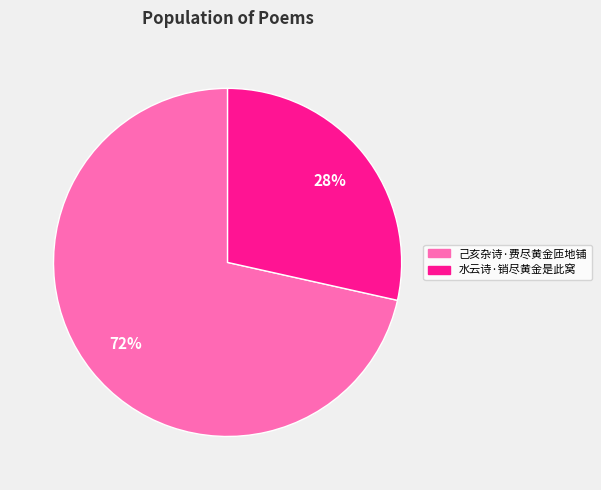

What percentage is the 水云诗·销尽黄金是此窝 slice, to the nearest percent?

28%